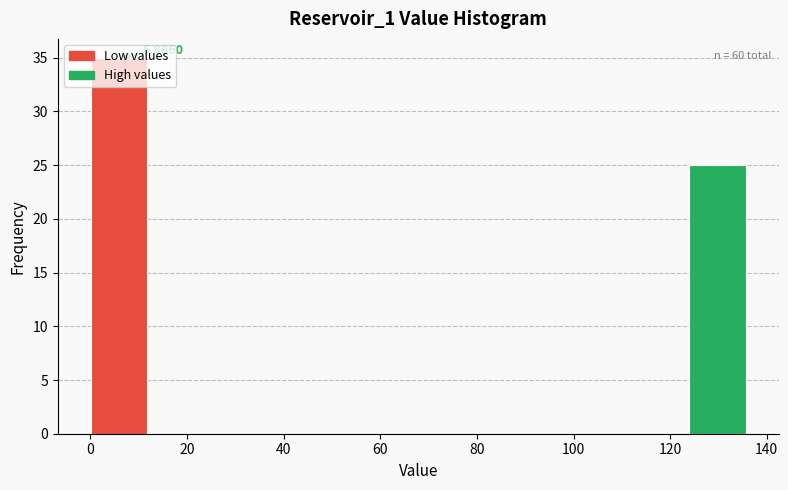

Which range on the x-axis has the tallest bar?

0 to 12